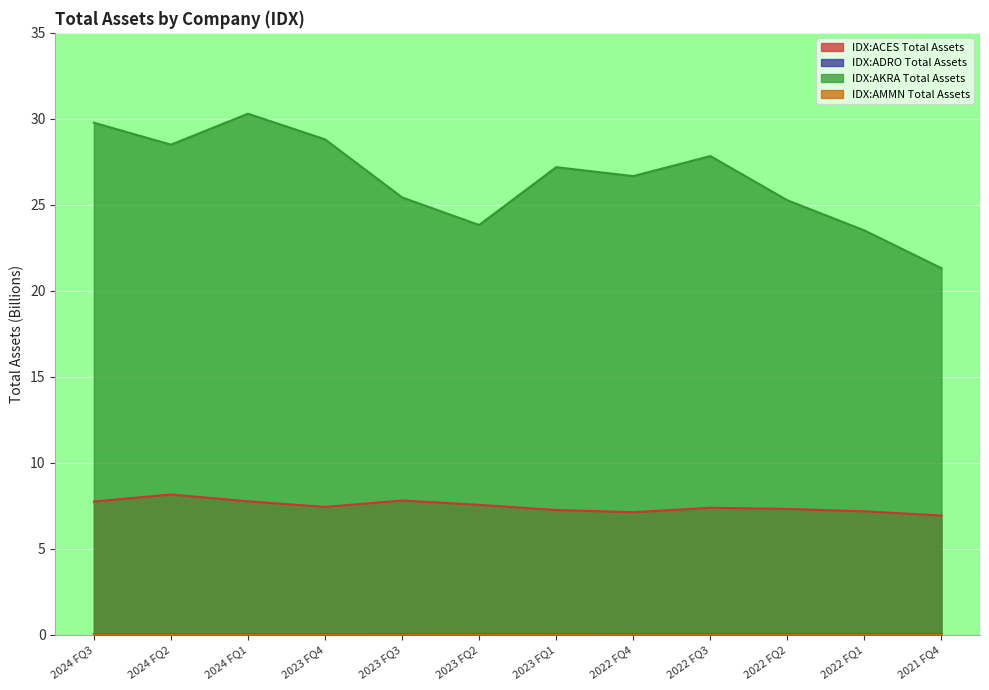

How many data points in IDX:AKRA Total Assets are above 27?

6